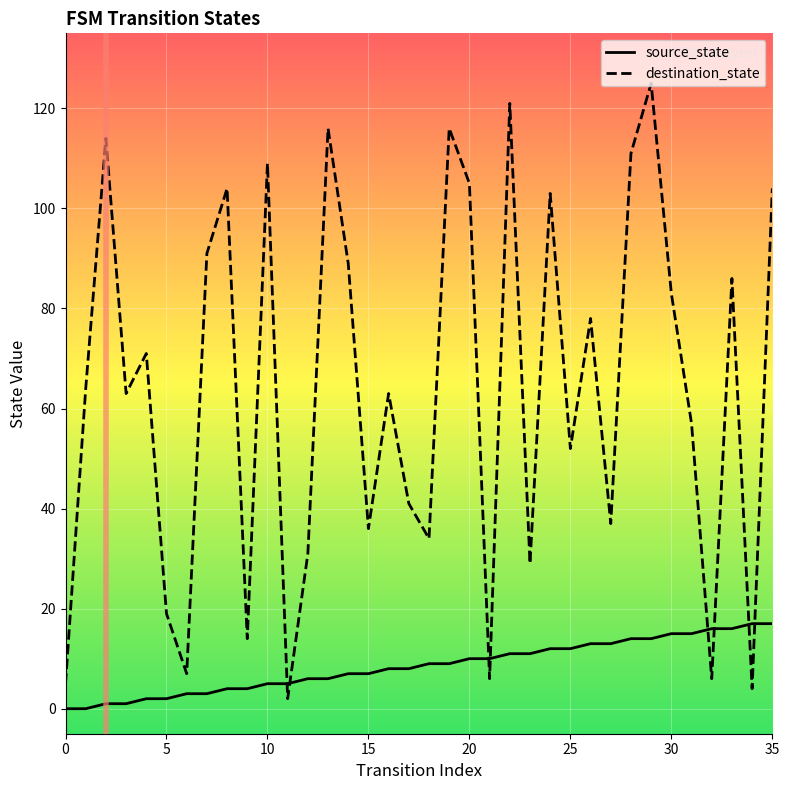

Reading left to right, what are all the values shown in this chart?

source_state: 0	0	1	1	2	2	3	3	4	4	5	5	6	6	7	7	8	8	9	9	10	10	11	11	12	12	13	13	14	14	15	15	16	16	17	17
destination_state: 5	64	114	63	71	19	7	91	104	14	109	2	31	116	89	36	63	41	34	116	105	6	121	29	103	52	78	37	111	125	83	57	6	86	4	104